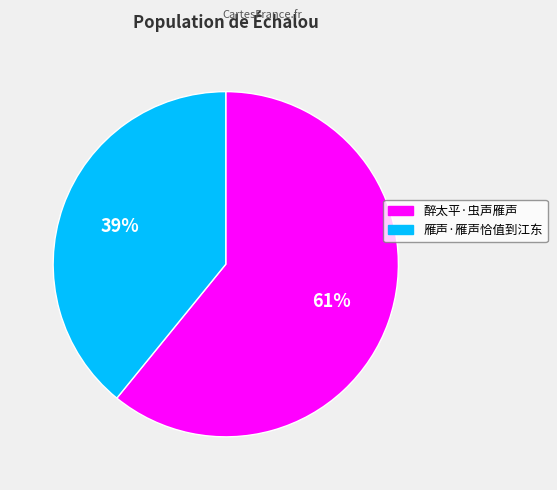

Which slice represents more than half of the pie?

醉太平·虫声雁声